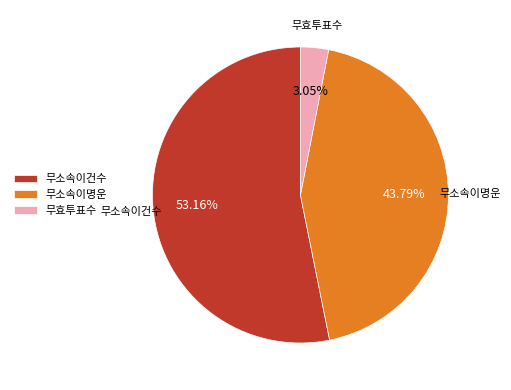

What is the largest slice in the pie chart?

무소속이건수